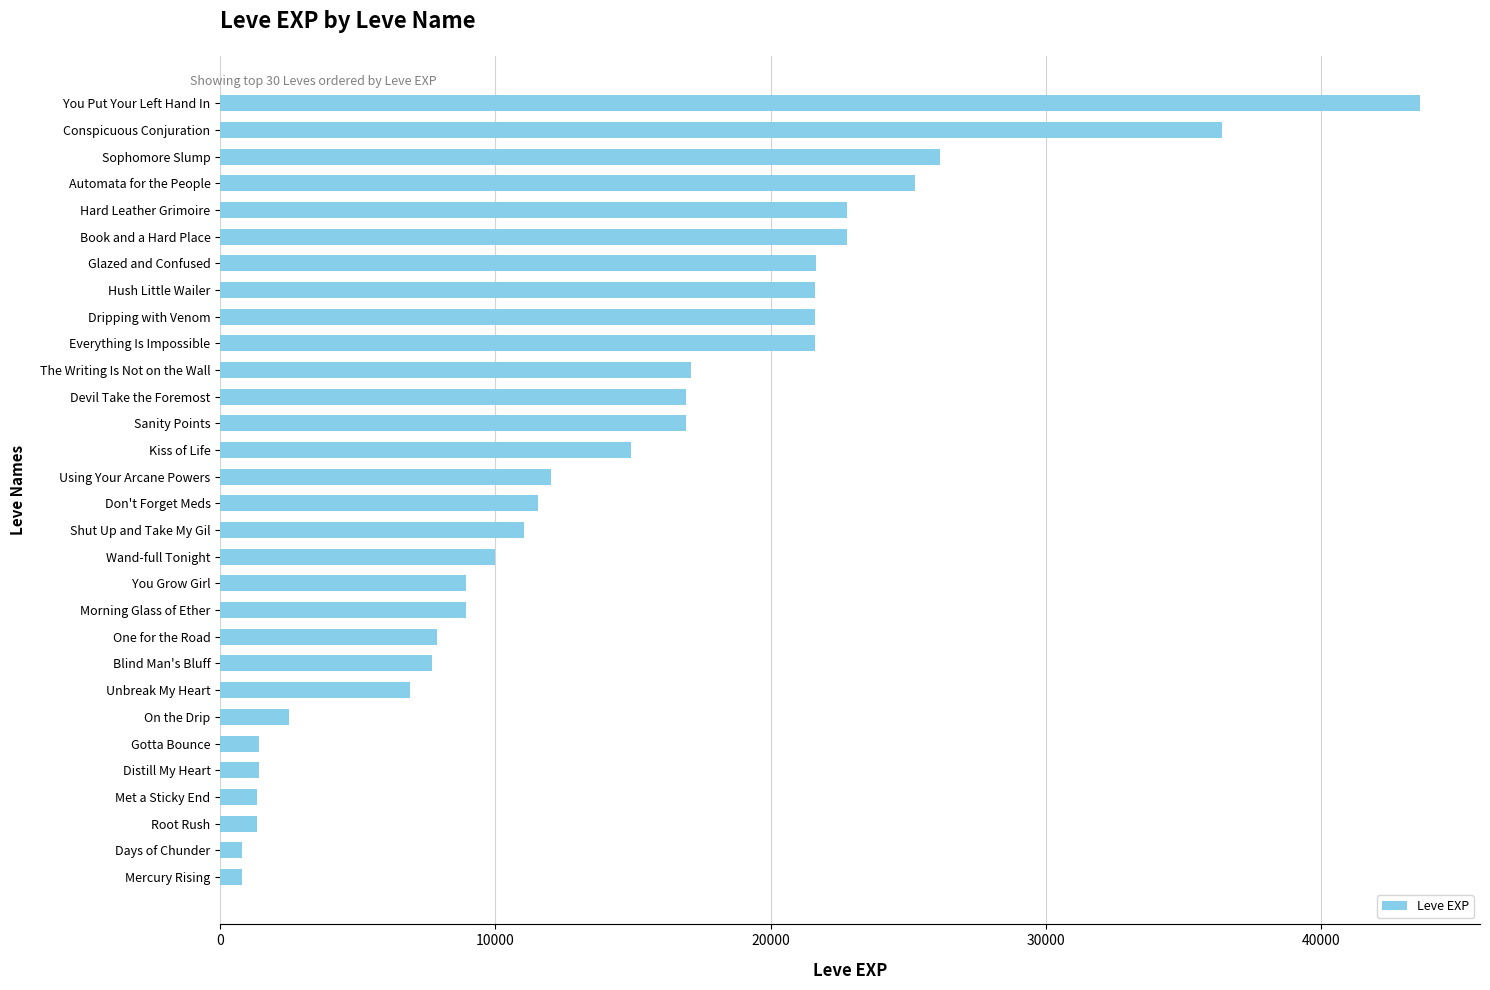

What is the change in value from Hush Little Wailer to Sophomore Slump?

+4560